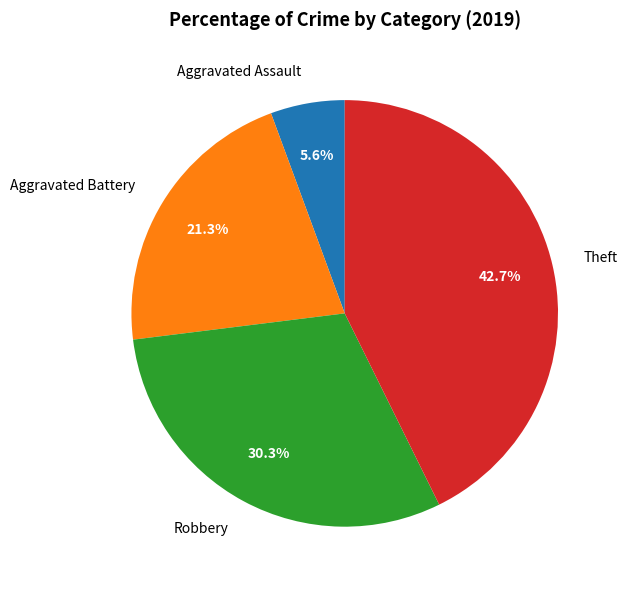

To the nearest percent, what is the average slice percentage?

25%